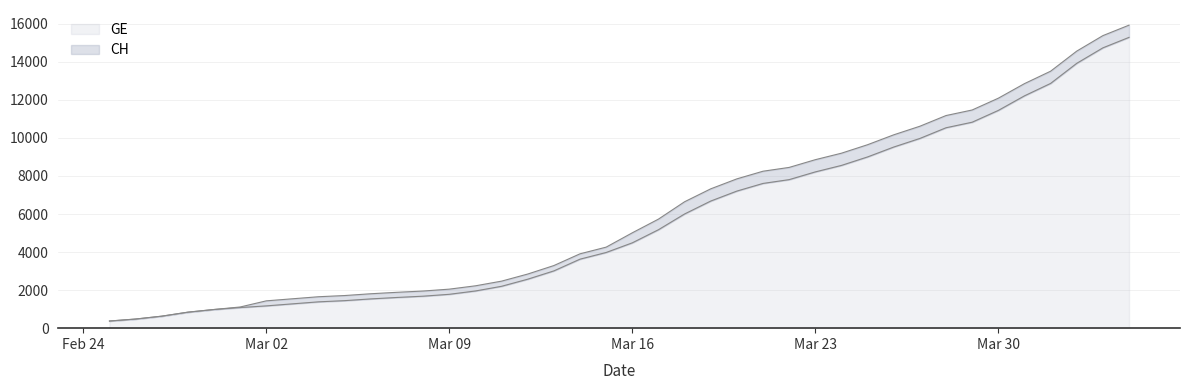

What is the maximum value for GE?

15284